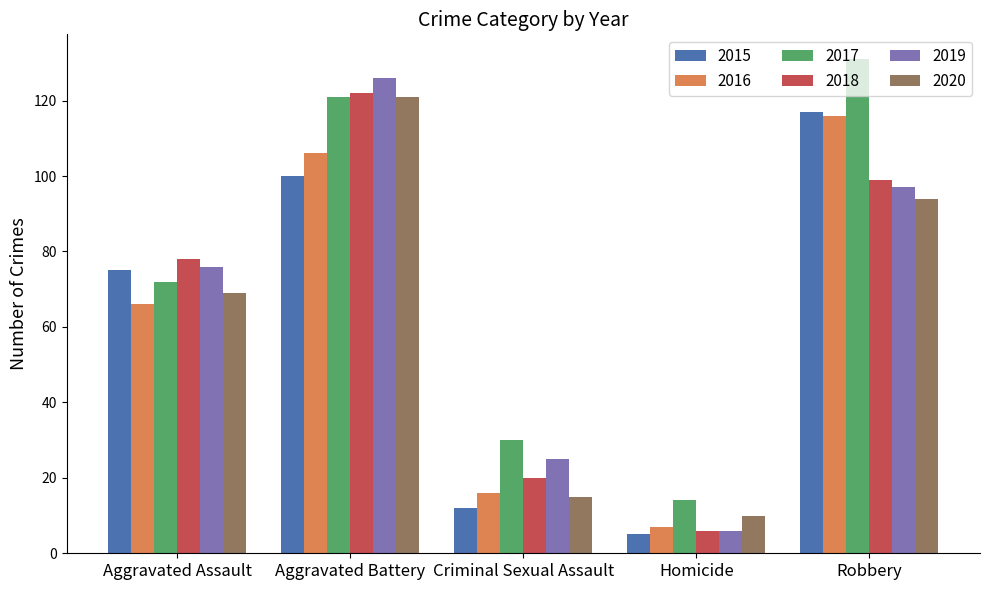

What position from the left is Robbery?

5